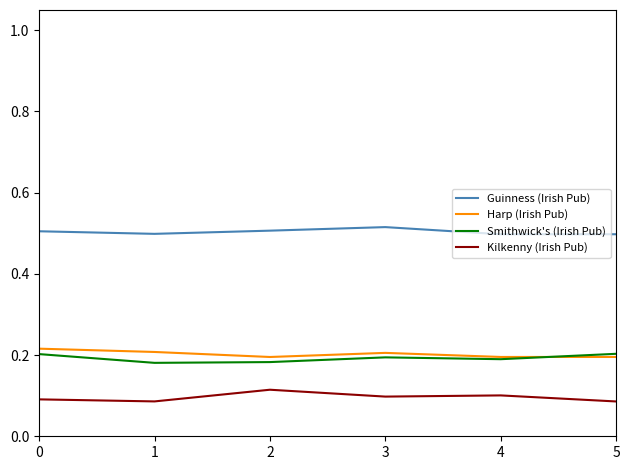

True or false: Kilkenny (Irish Pub) and Harp (Irish Pub) intersect in this chart.

False